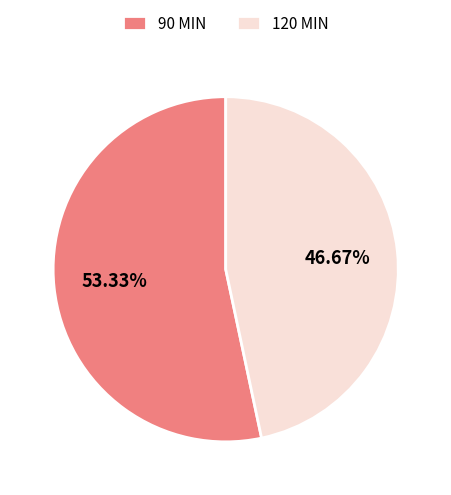

The 120 MIN slice represents 52% of the pie. True or false?

False